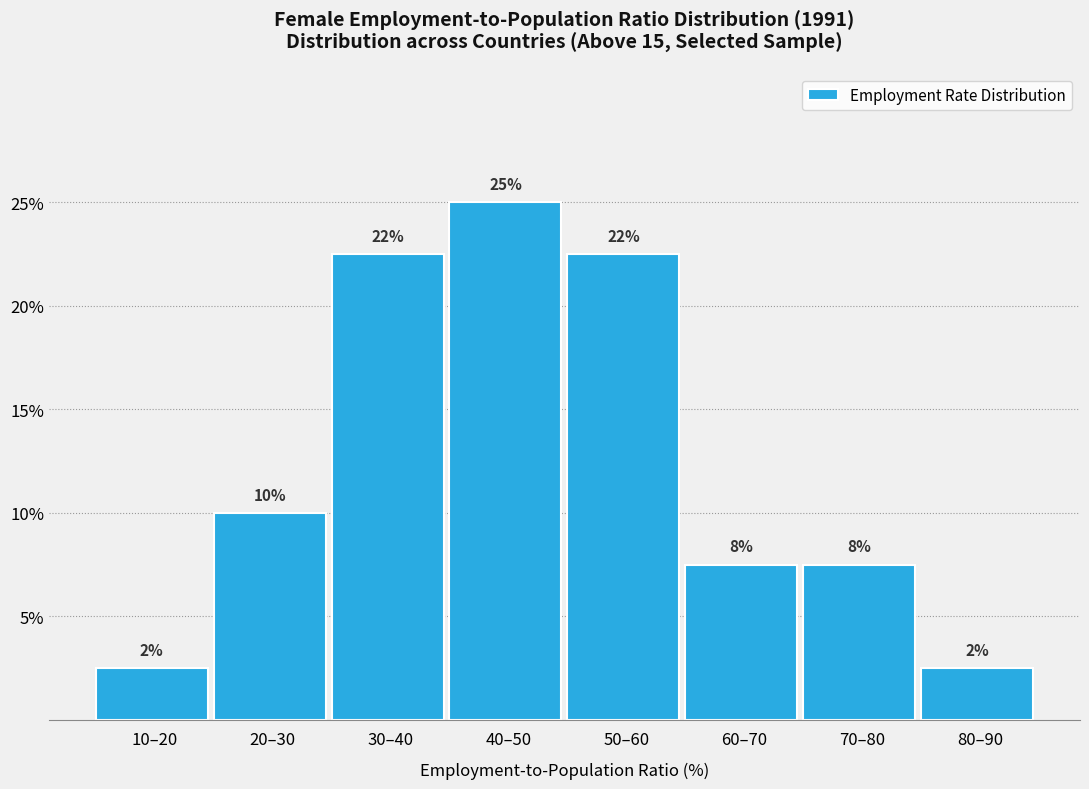

Does the chart contain any negative values?

No